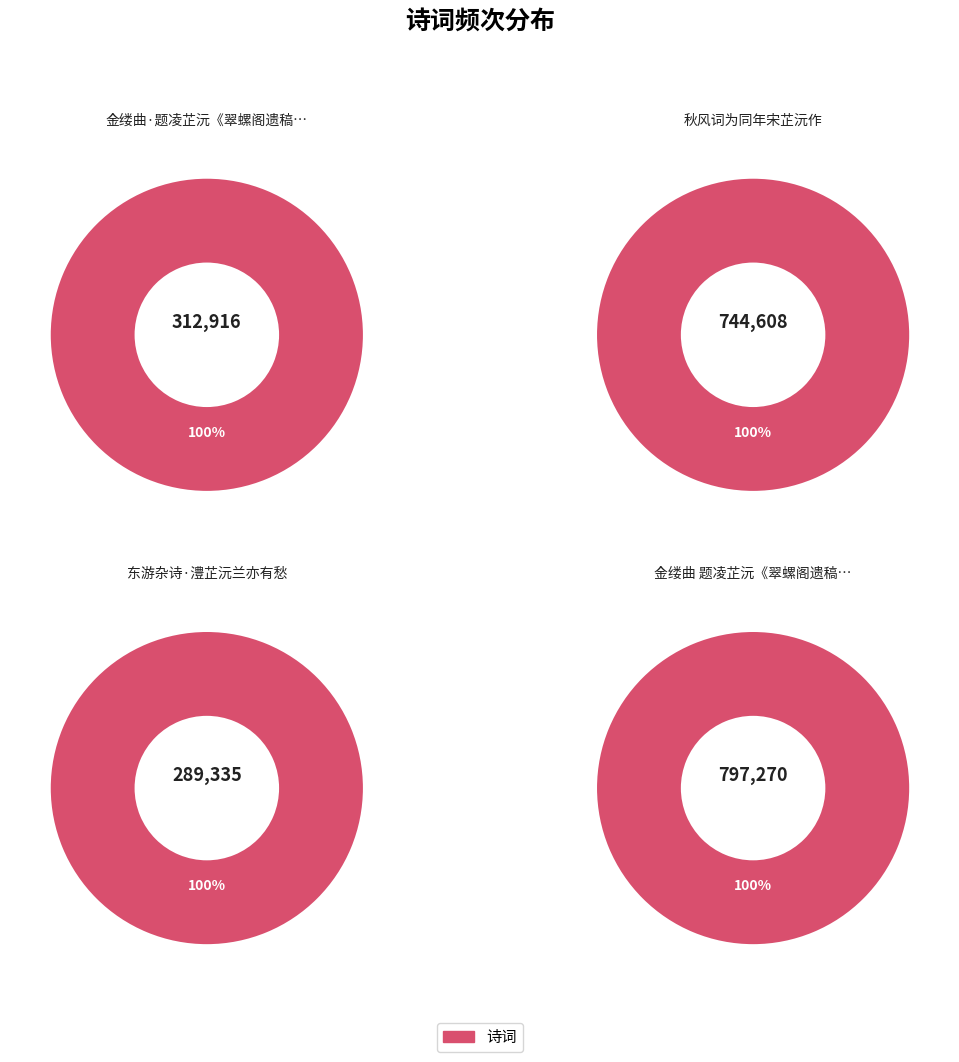

True or false: 秋风词为同年宋芷沅作 accounts for 35% of the total.

True